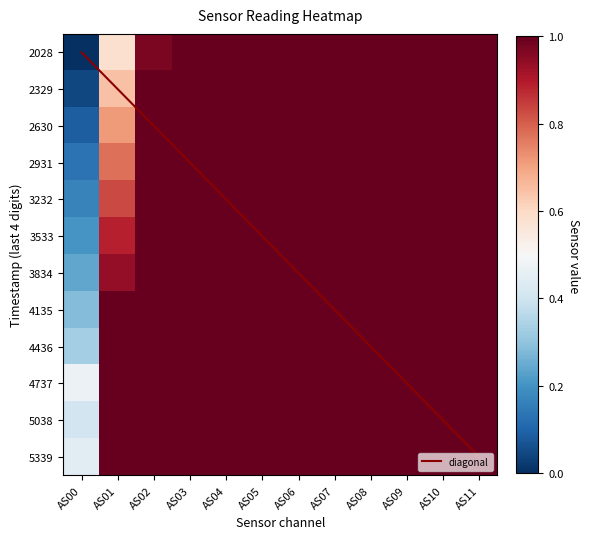

What is the difference between the maximum and minimum values in the 1693062630 series?

0.9